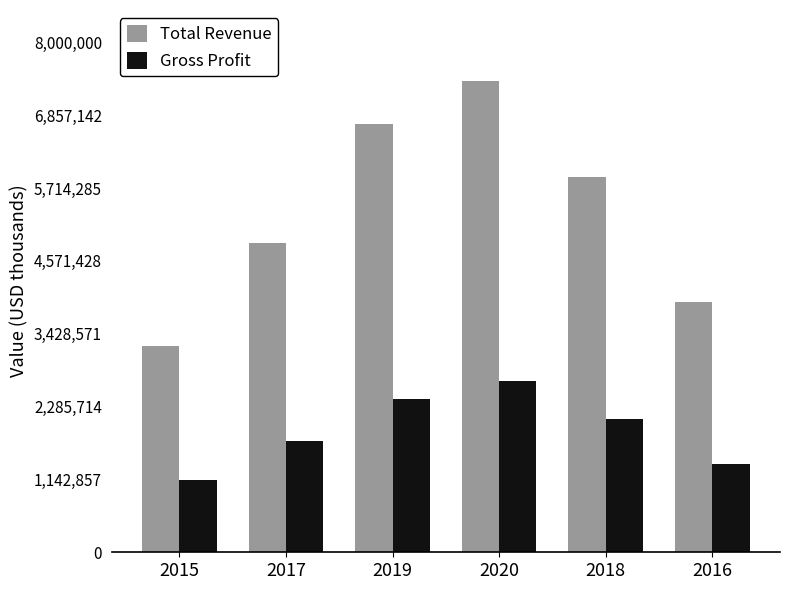

Rank the series at 2015 from highest to lowest value.

Total Revenue, Gross Profit